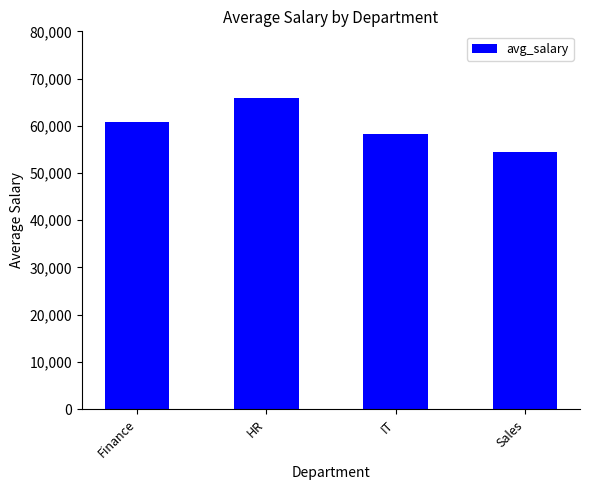

How many data points are less than 60769?

2